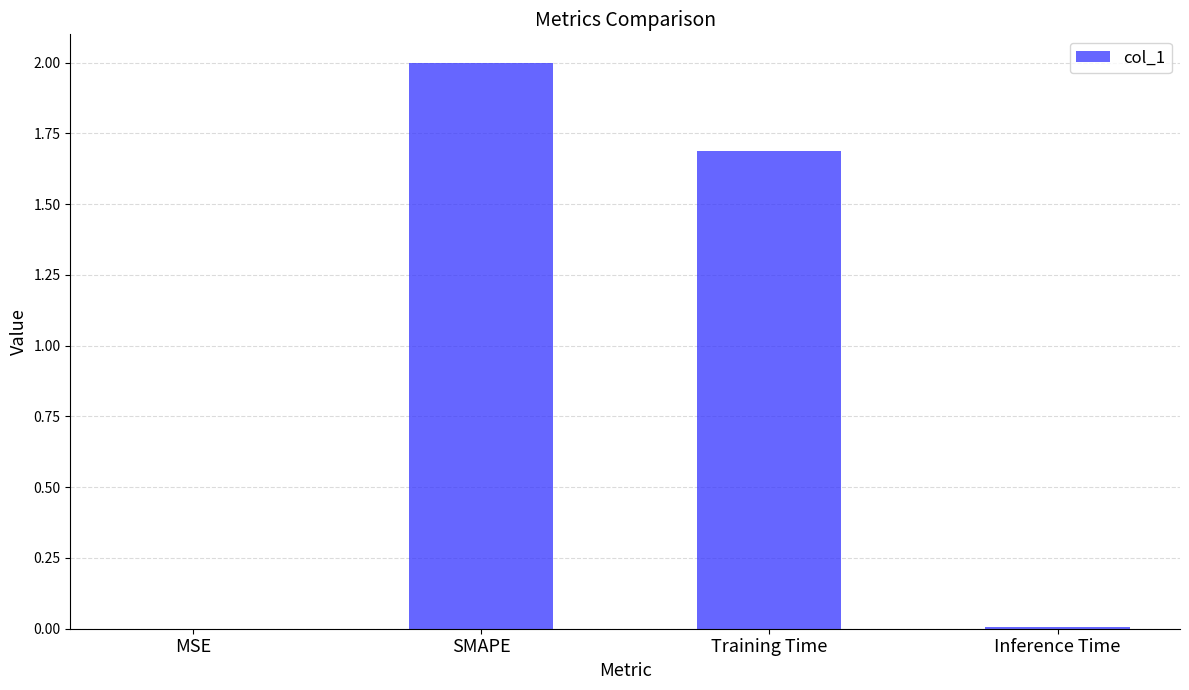

Where does the data first go above 1?

SMAPE